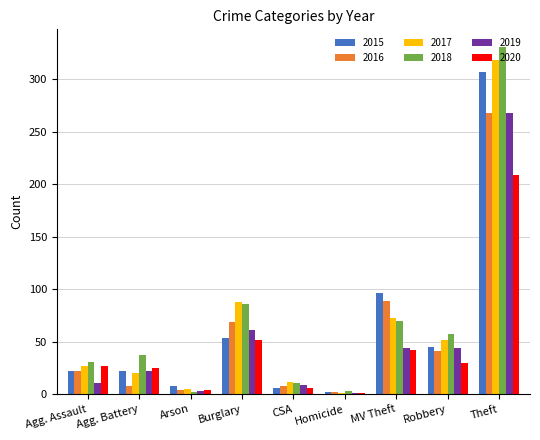

Between Burglary and Theft, which series saw the biggest shift?

2015